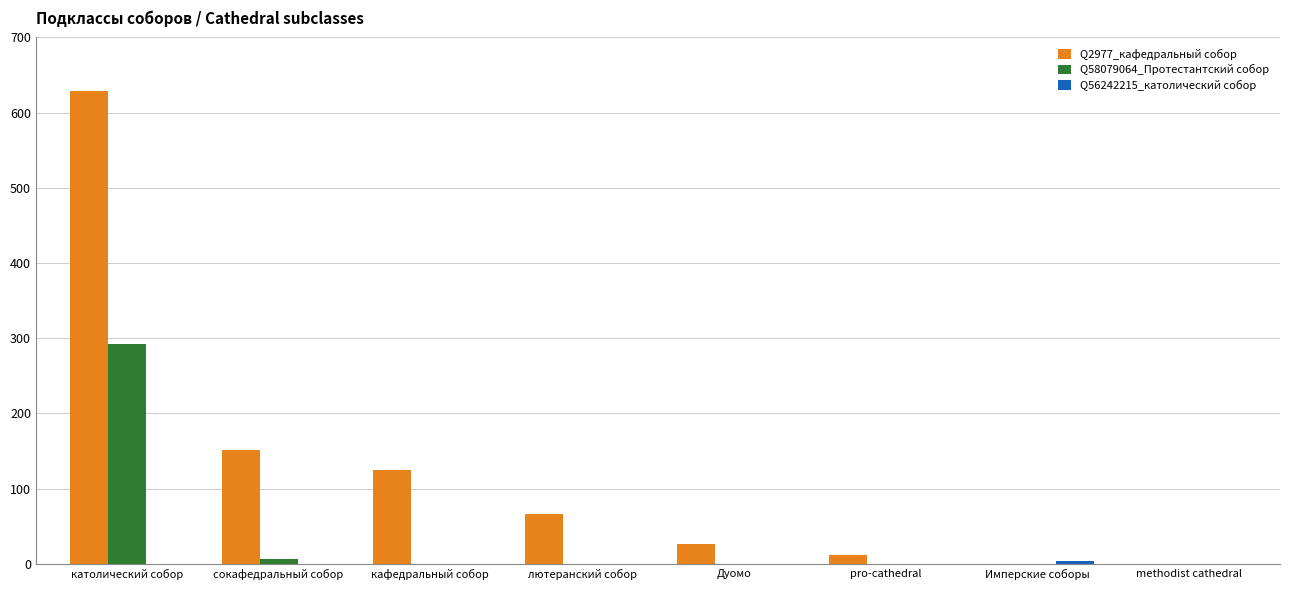

What is the difference between the Q2977_кафедральный собор values at кафедральный собор and лютеранский собор?

59